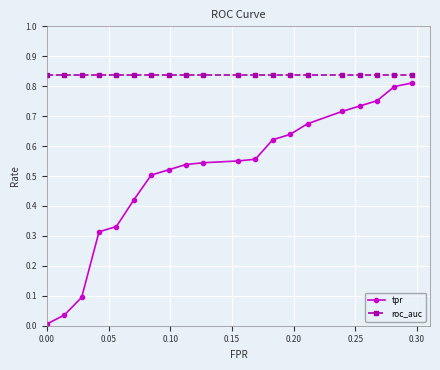

Which series has the largest total across all categories?

roc_auc